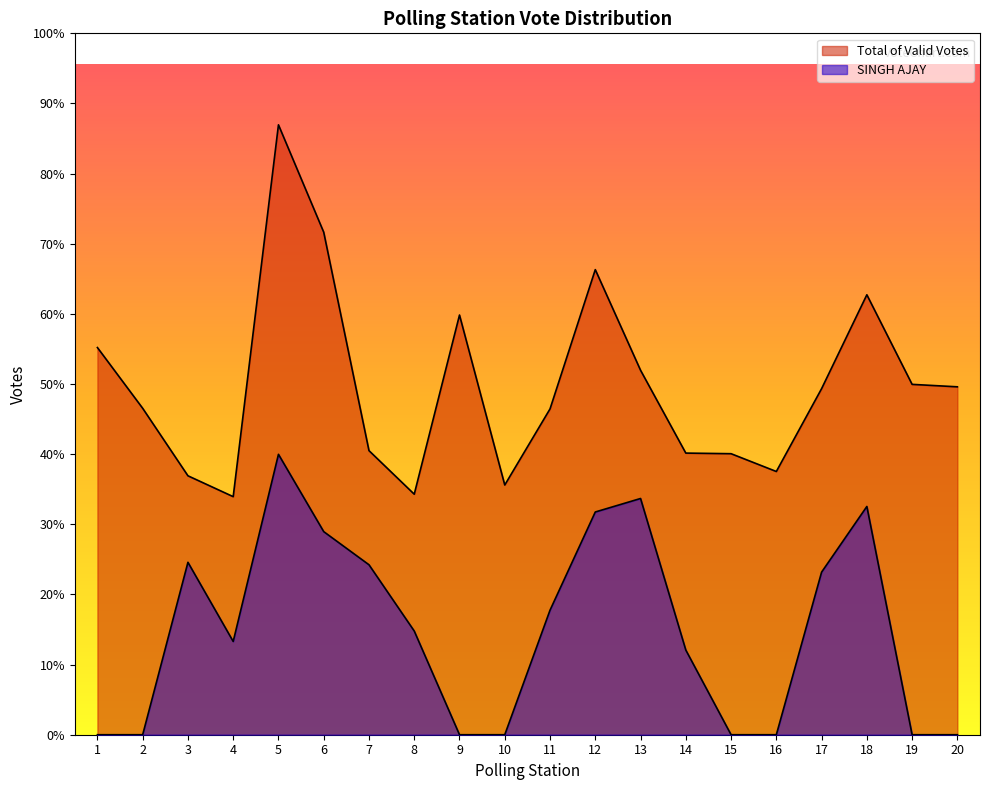

Where does the Total of Valid Votes series first go above 564?

1